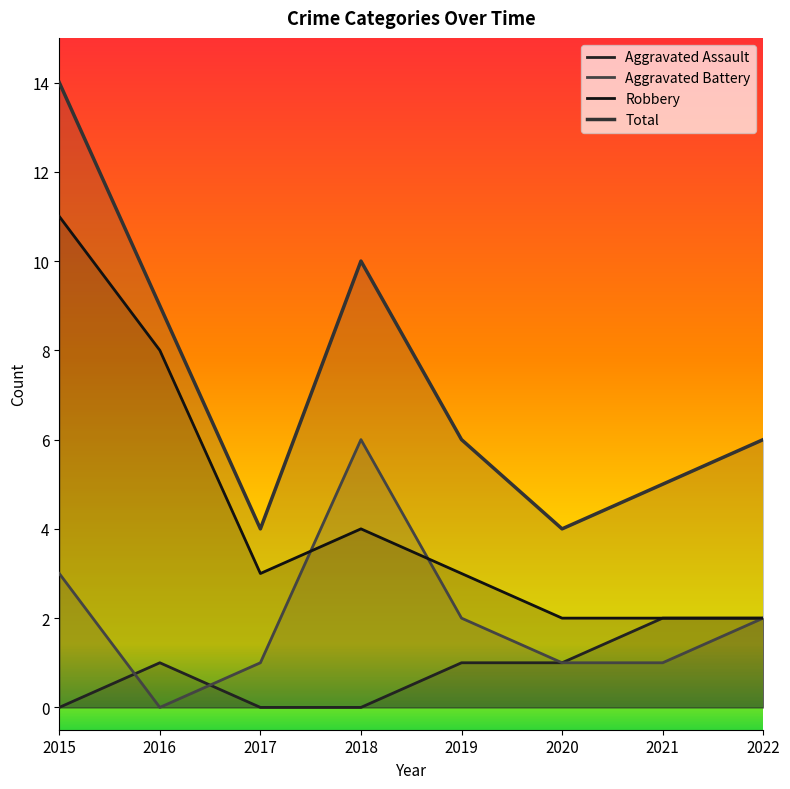

At which category is the sum across all series the highest?

2015